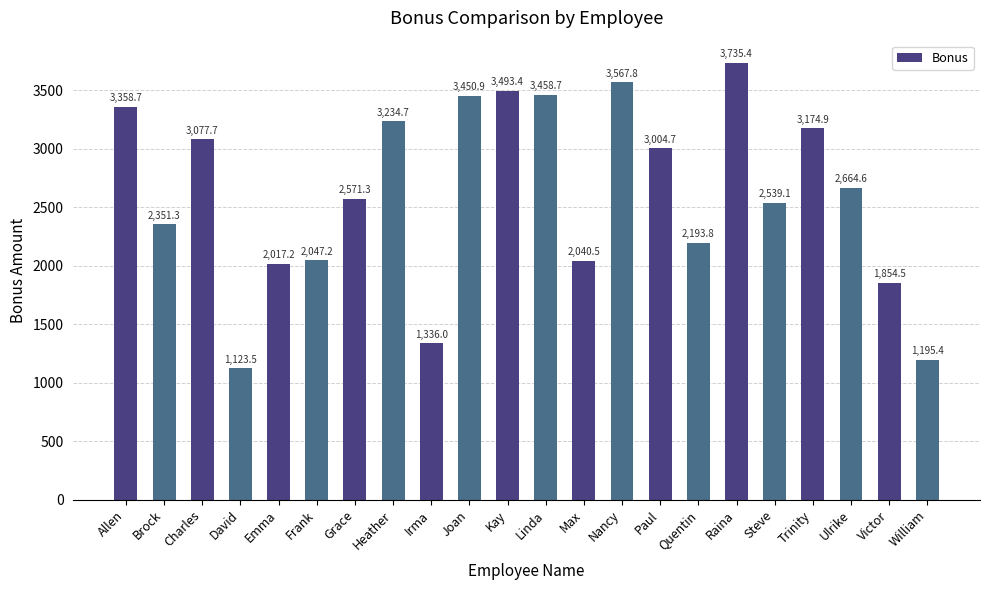

Which has a higher value, Quentin or Heather?

Heather